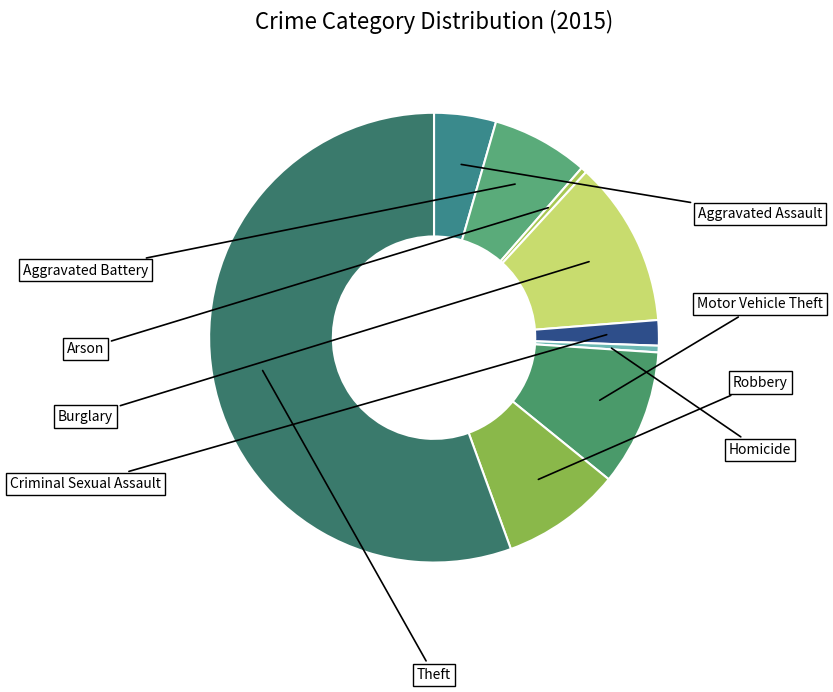

Rank the categories by value from lowest to highest.

Arson, Homicide, Criminal Sexual Assault, Aggravated Assault, Aggravated Battery, Robbery, Motor Vehicle Theft, Burglary, Theft